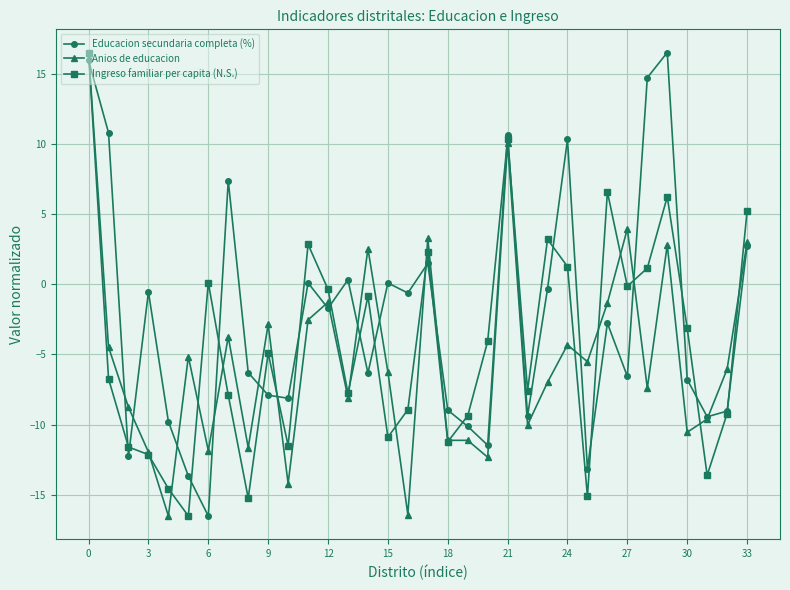

True or false: Educacion secundaria completa (%) has more than 2 interior local peaks.

True